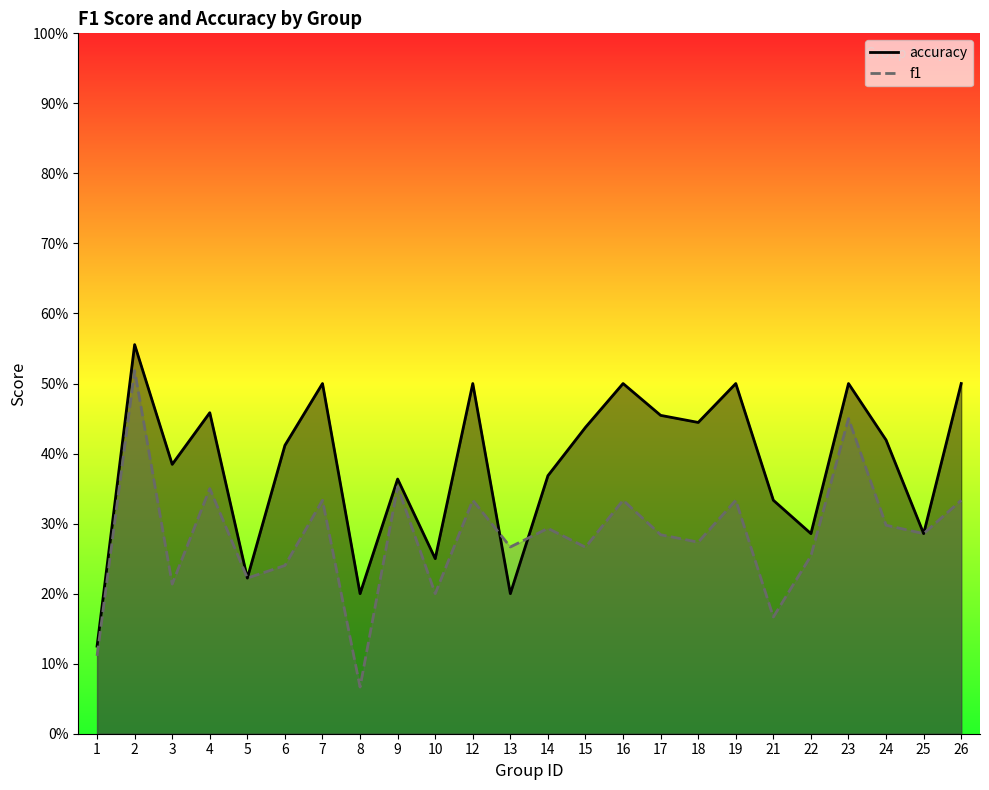

The f1 series shows 0.3 at 24. True or false?

True